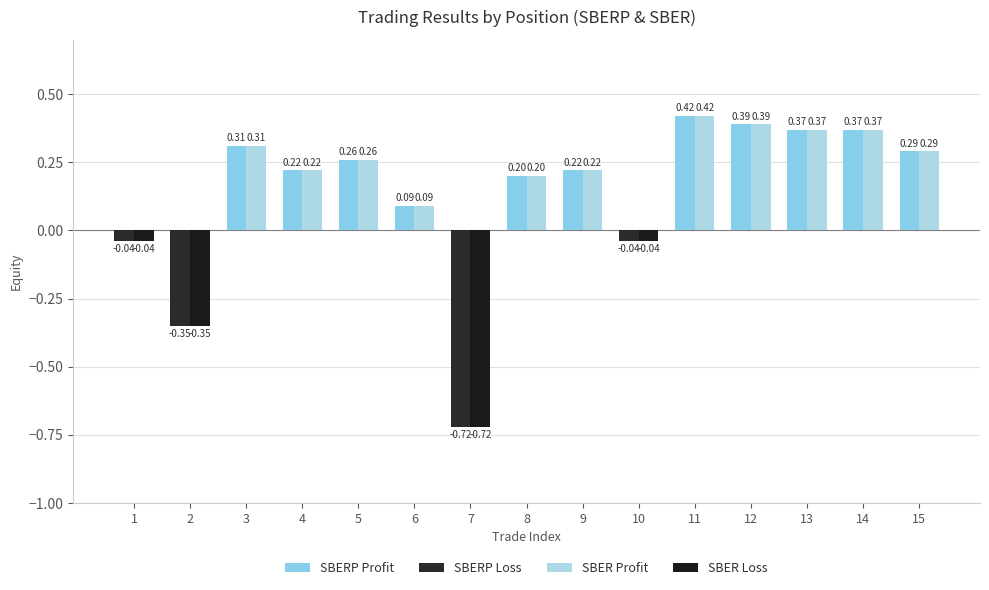

Does the chart contain stacked bars?

No